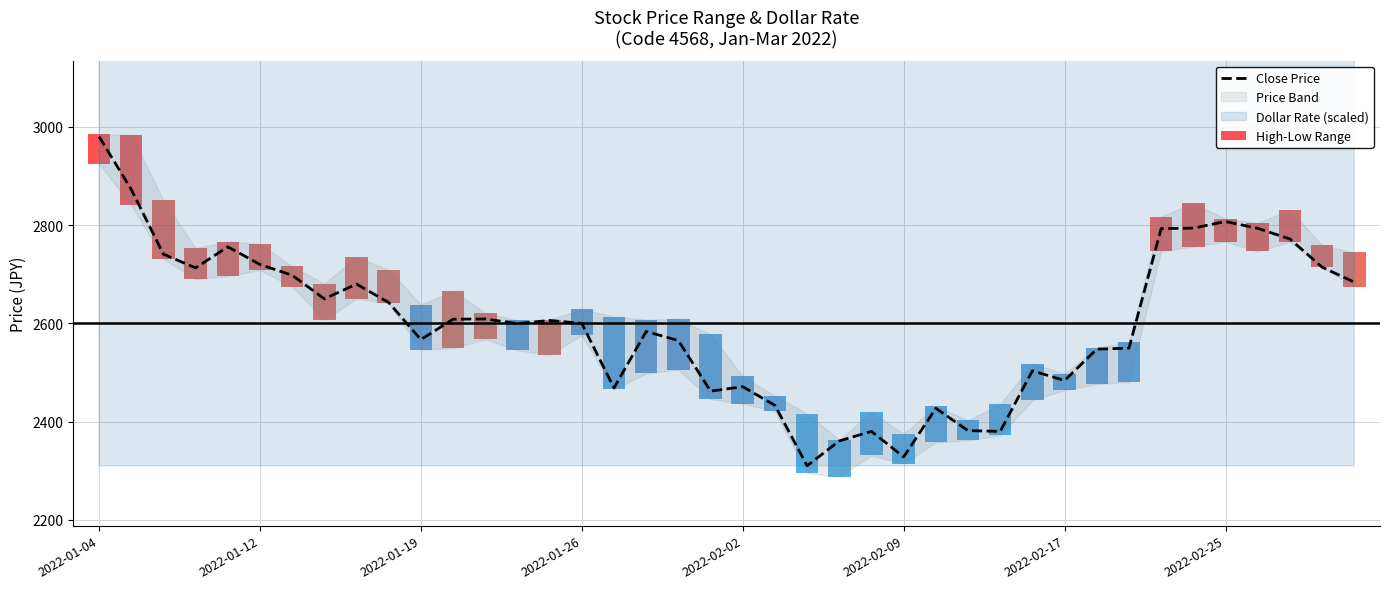

Which series has the widest spread of values?

Close Price